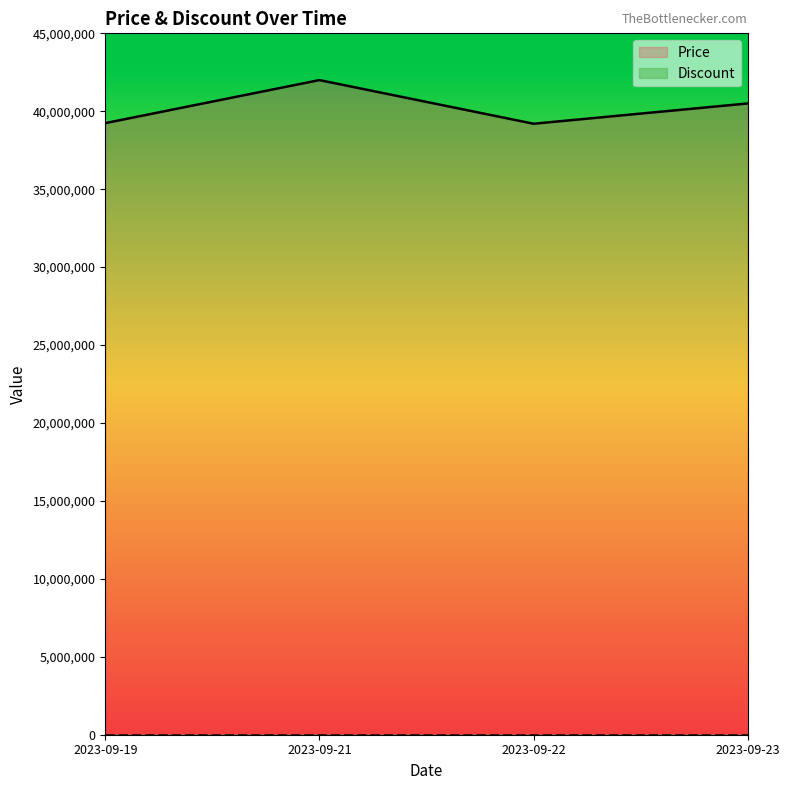

How many data points are less than 40500000?

2